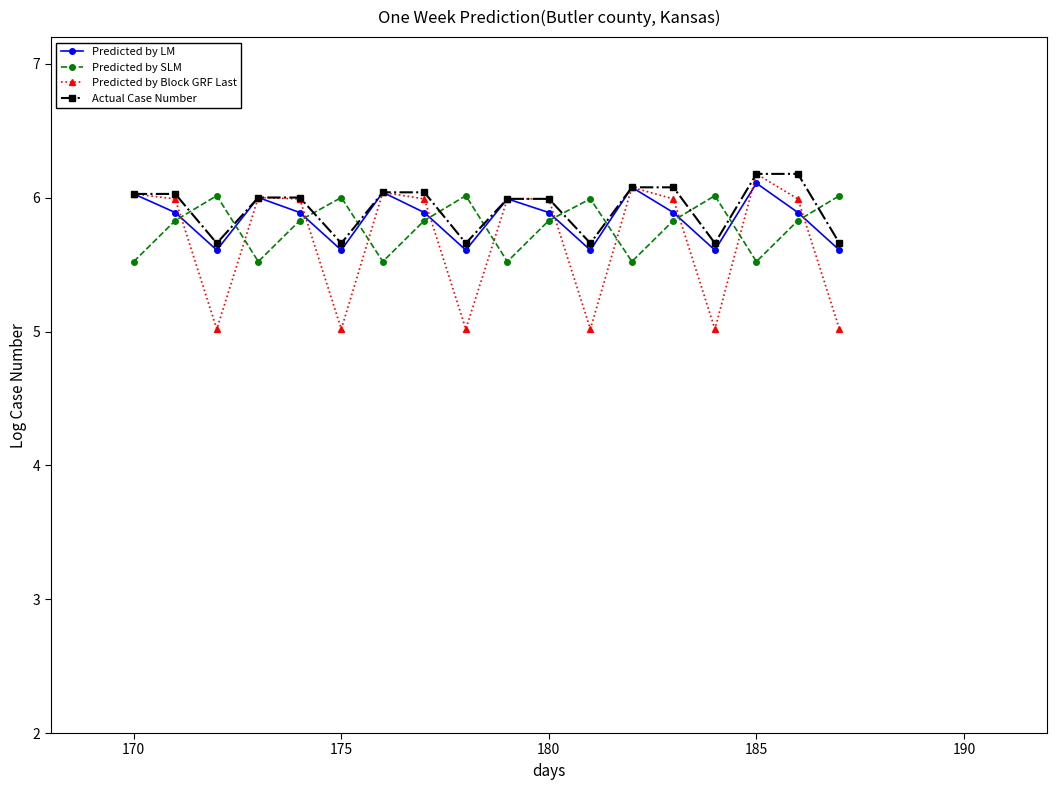

What is the lowest value of the Predicted by Block GRF Last series?

5.0